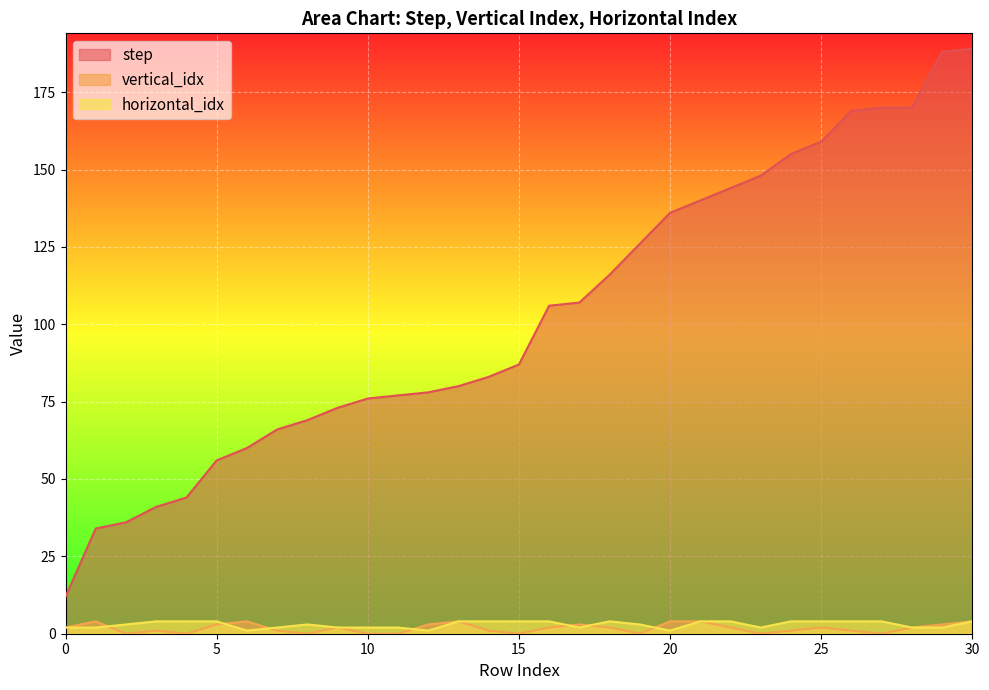

At which category is the sum across all series the highest?

30